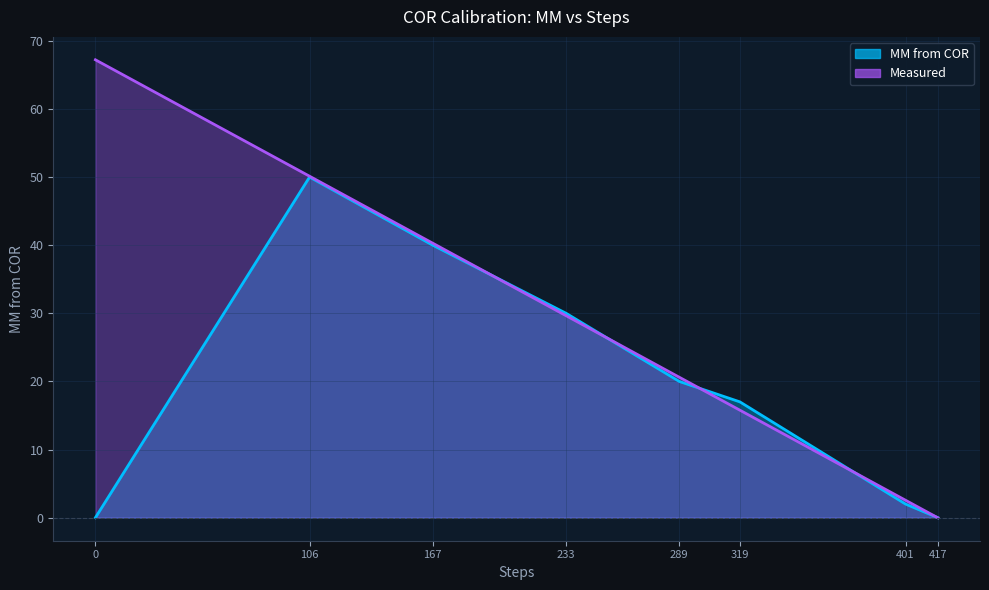

What is the greatest value displayed?

67.2